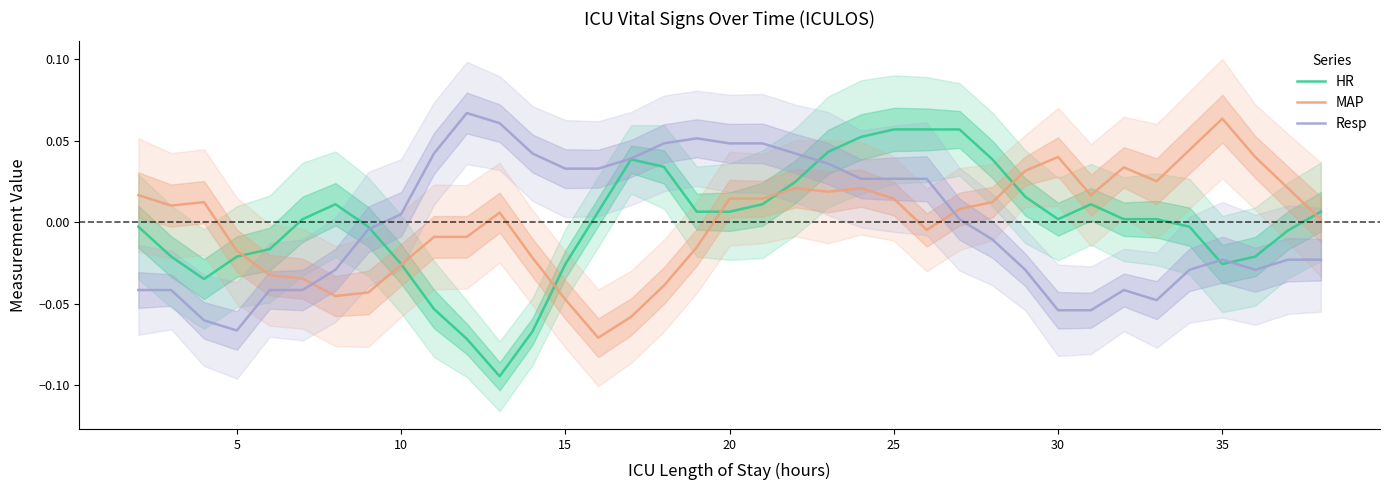

True or false: HR has a value of 0.0 at 25.

False